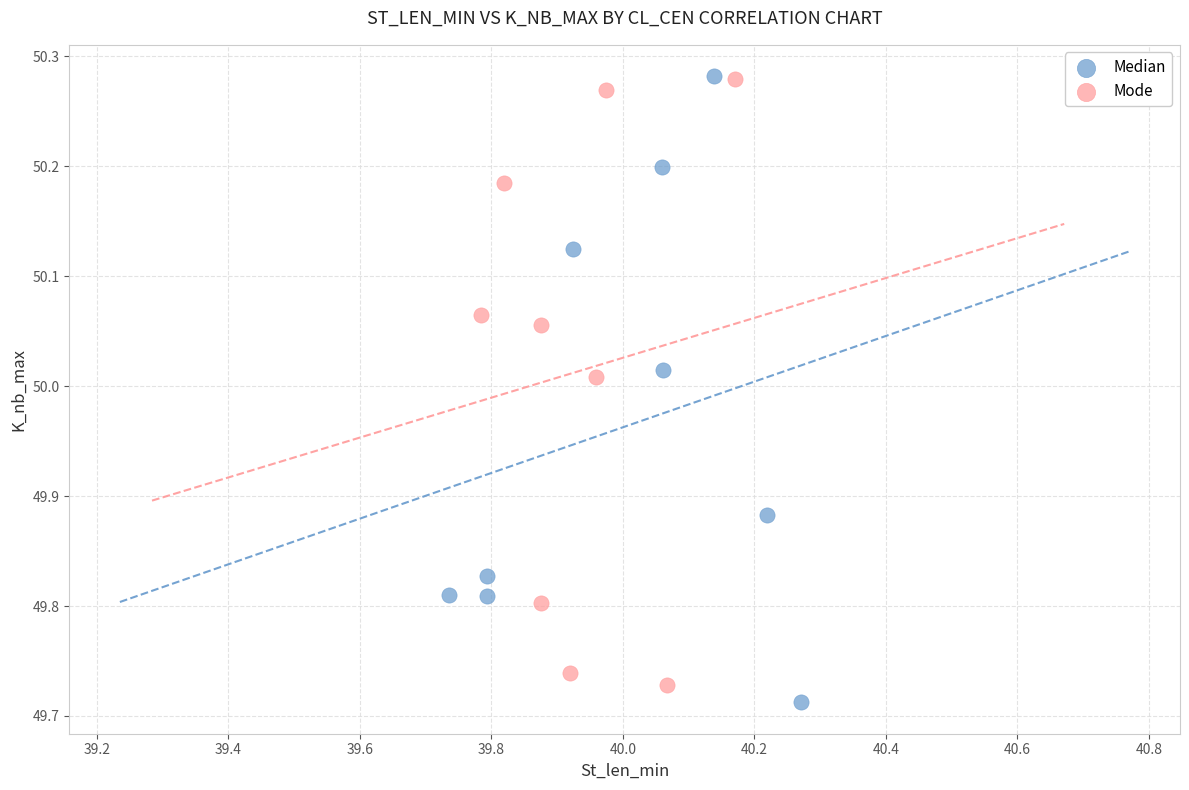

What are all the series names shown in the legend?

Median, Mode